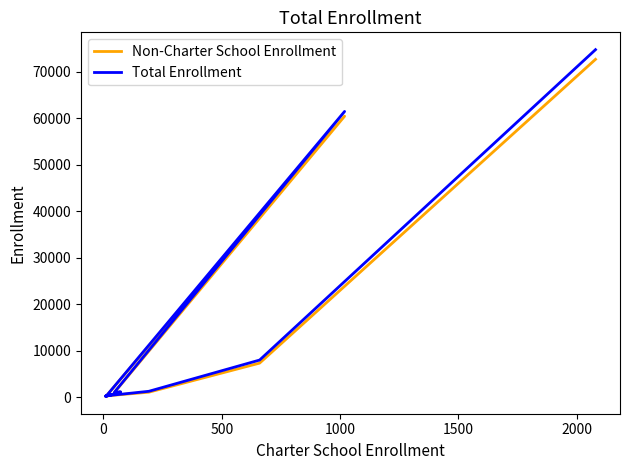

What is the sum of all Total Enrollment values?

149400